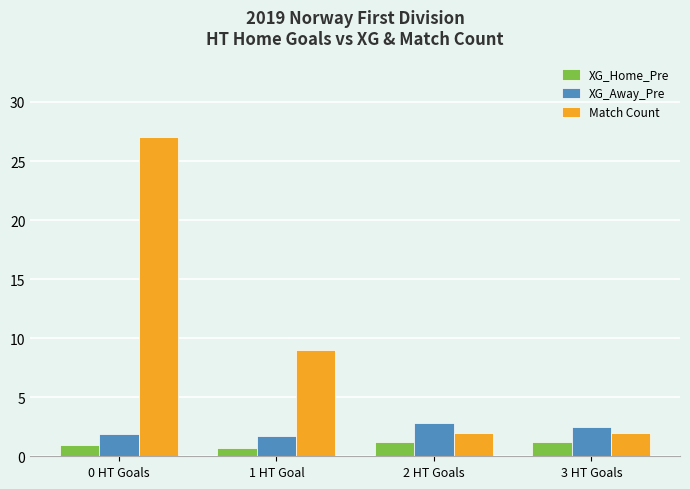

Which series has the largest range (max minus min)?

Match Count